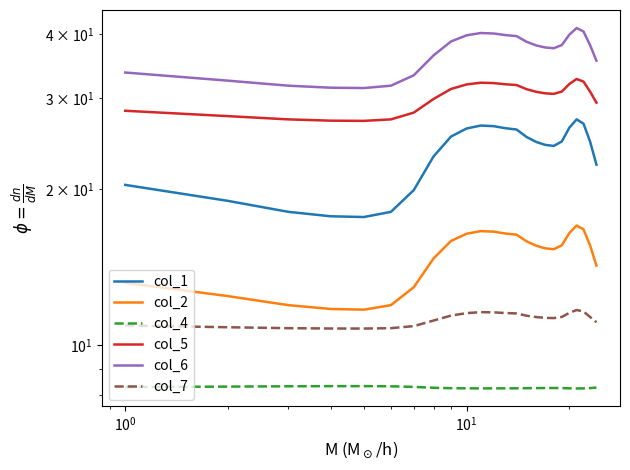

How many lines are shown in the chart?

6